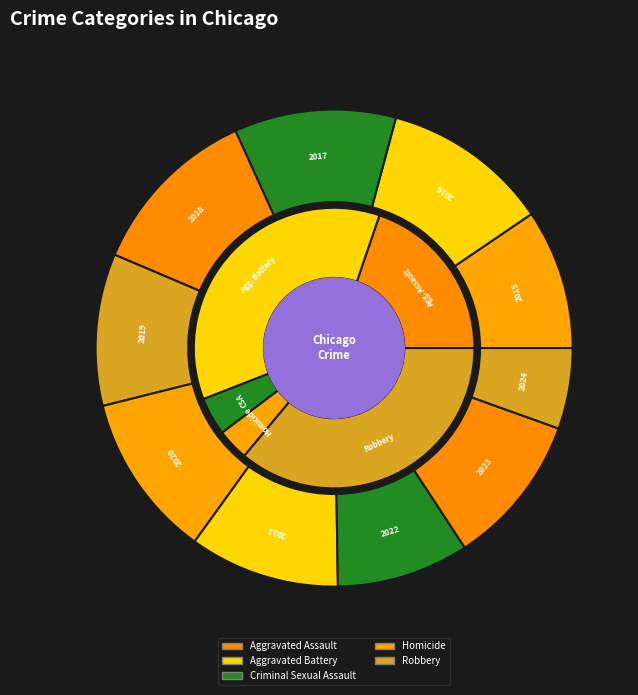

What is the spread (max minus min) of values at 2023?

418